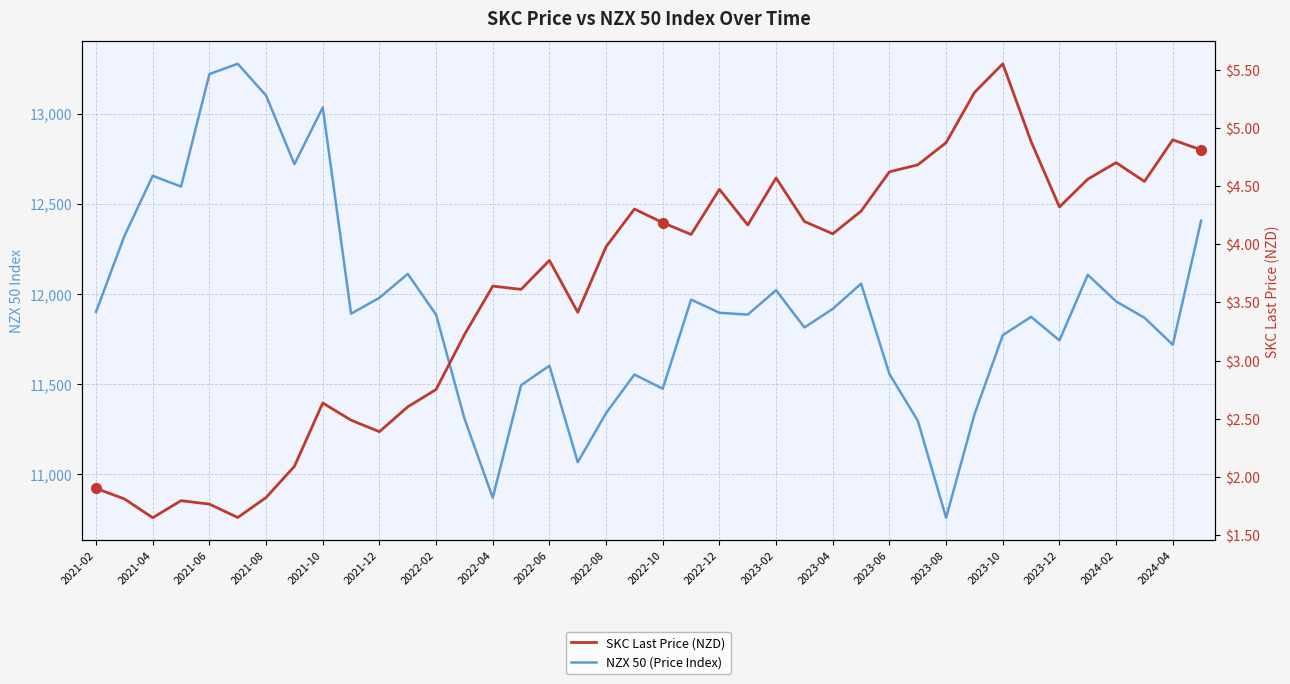

List the series in order of their peak value, lowest first.

SKC Last Price (NZD), NZX 50 (Price Index)